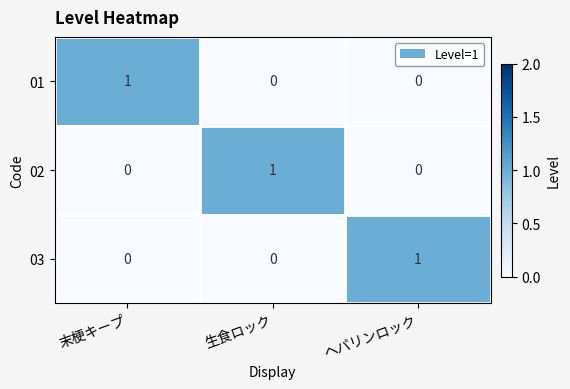

At how many categories does at least one series exceed 0?

3